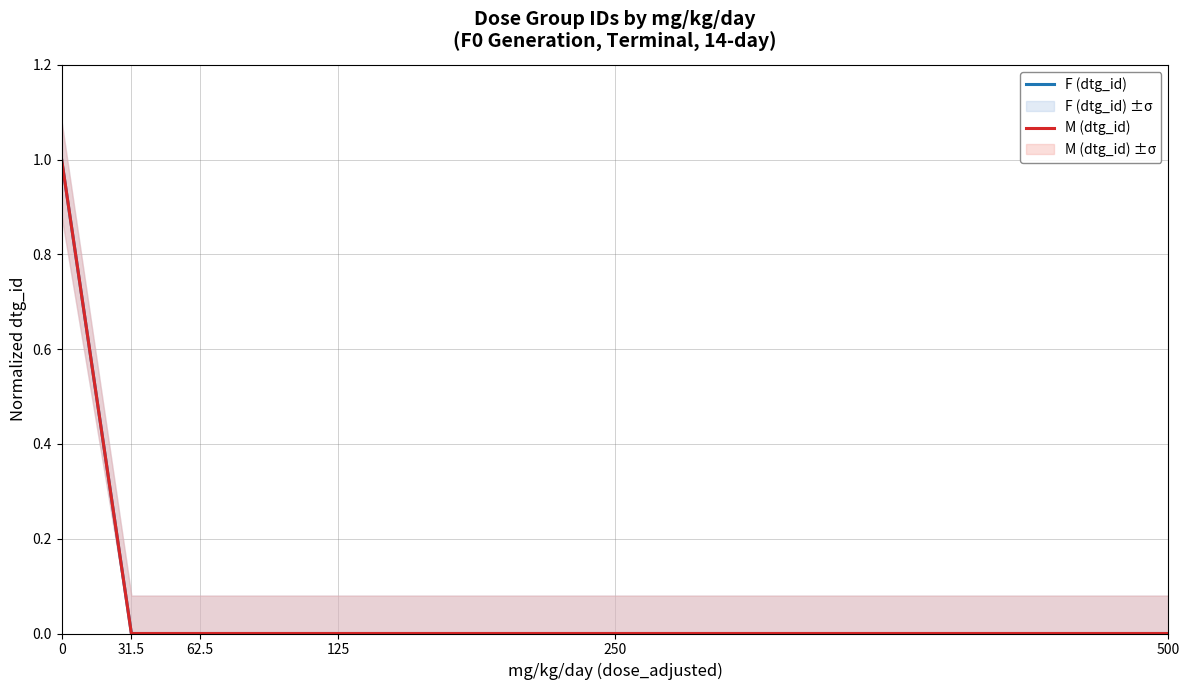

At 0, list the series in order from smallest to largest.

F (dtg_id), M (dtg_id)